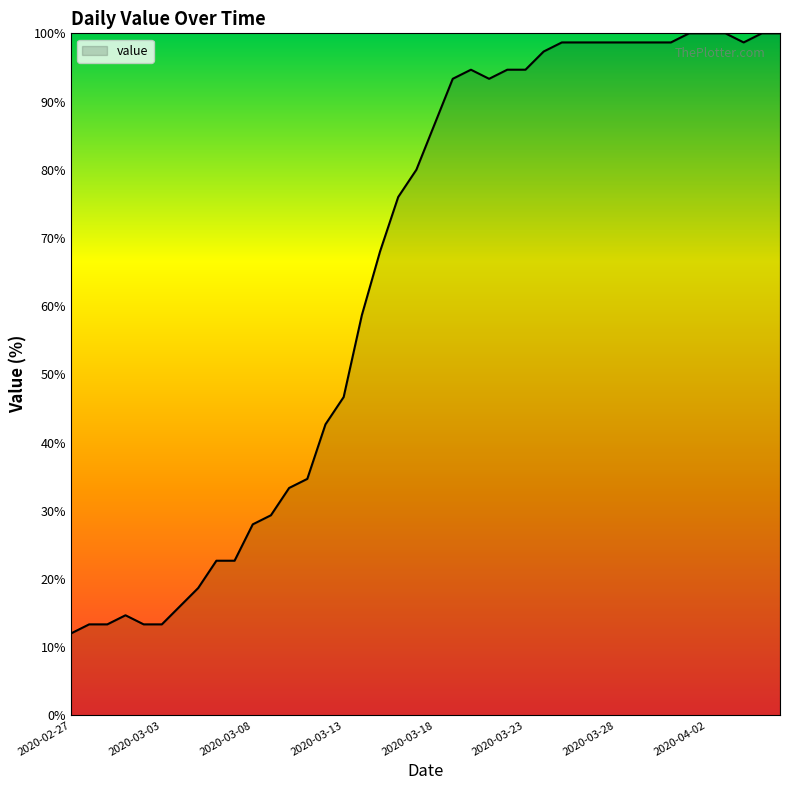

What is the minimum value shown in the chart?

12.0